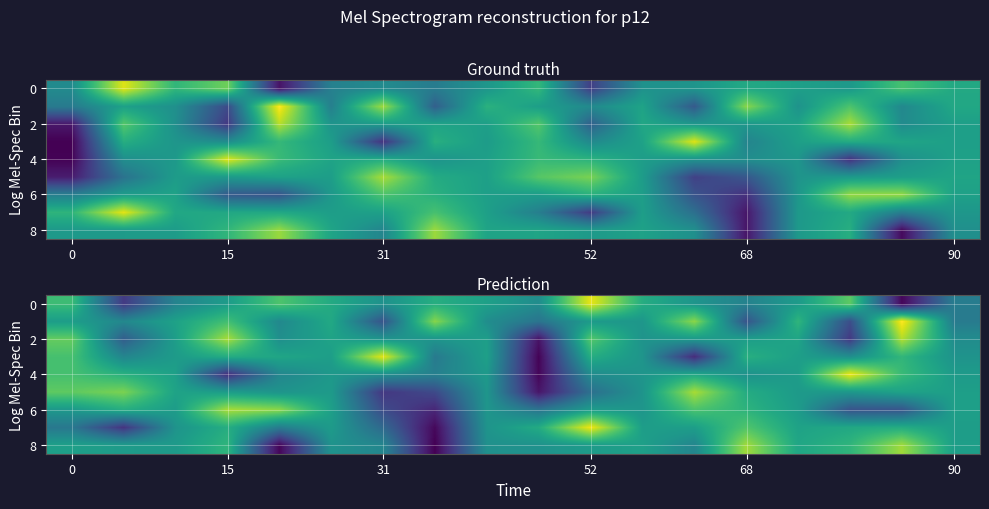

At how many categories does at least one series exceed 2054?

11